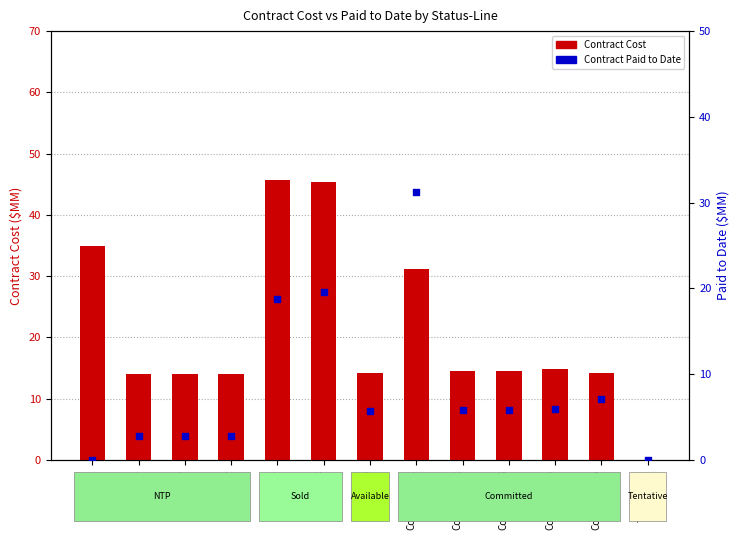

What is the total value across all series at NTP-3?

16.8